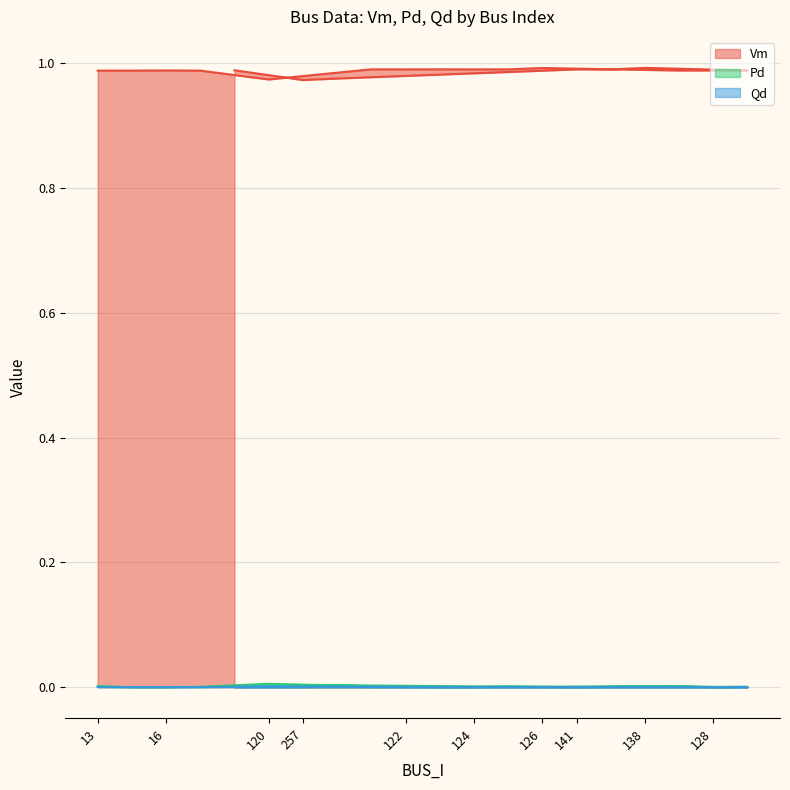

What is the total value across all series at 141?

1.0